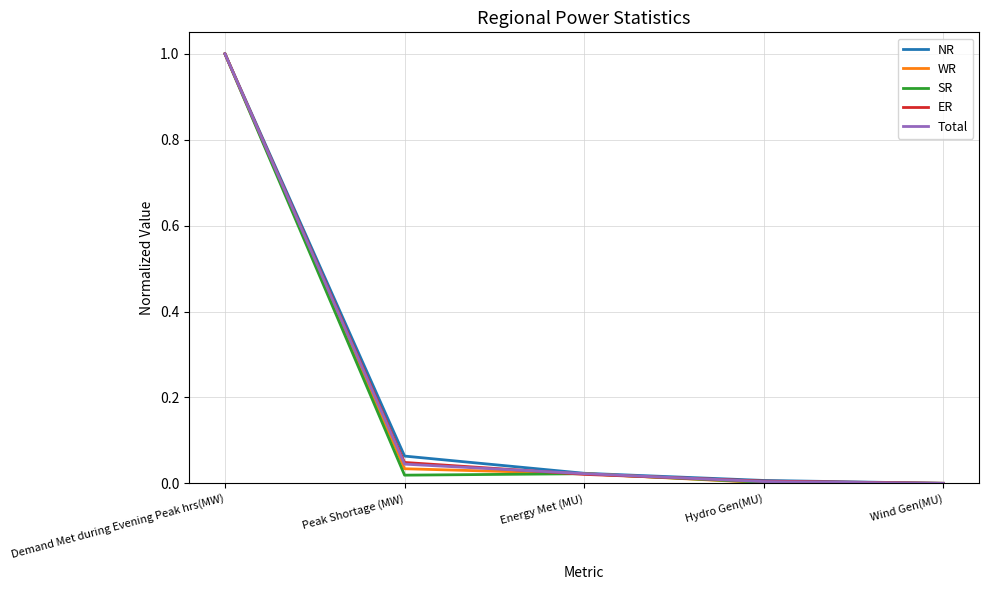

The ER series shows 0.0 at Wind Gen(MU). True or false?

True